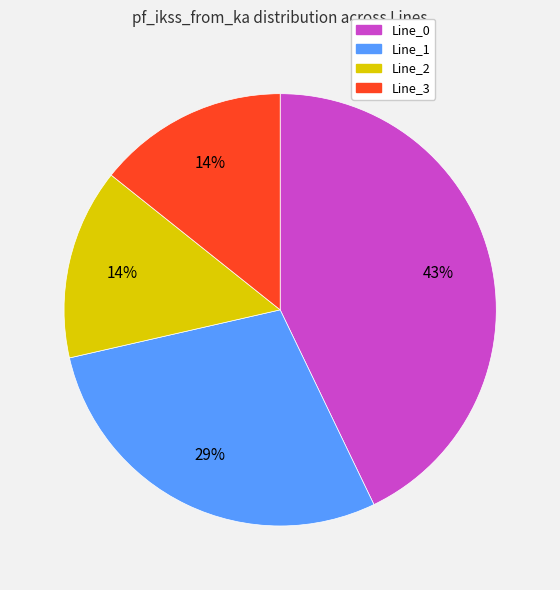

Combined, do Line_2 and Line_3 account for over 50%?

No